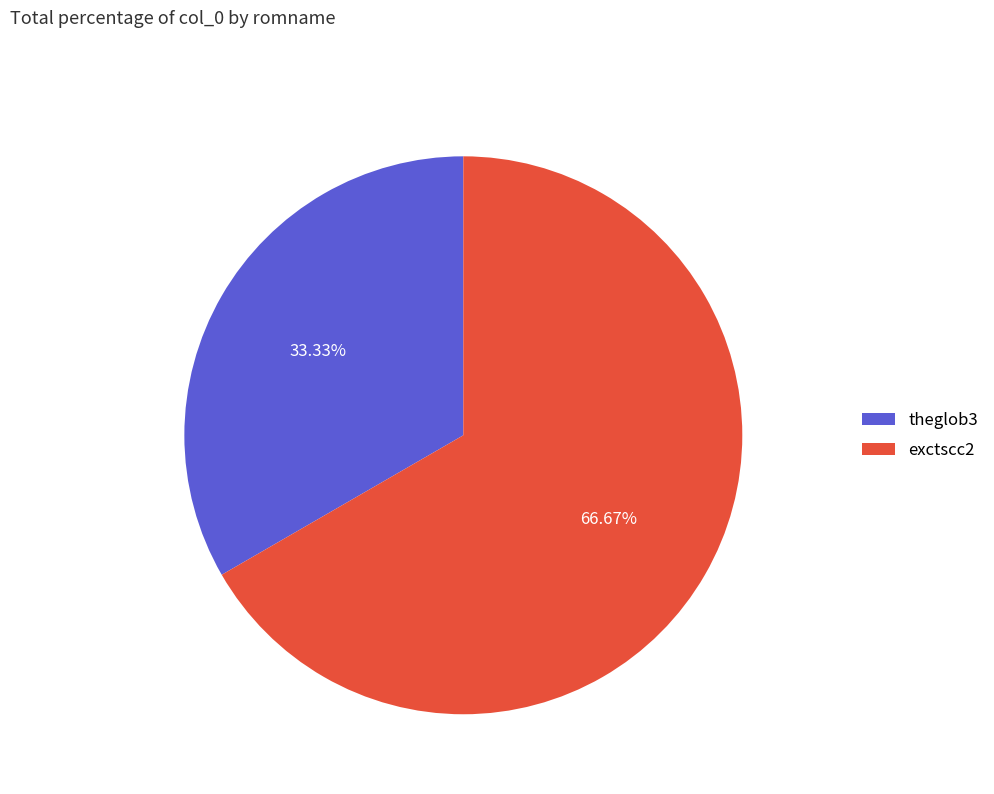

To the nearest percent, what is the difference between the largest and smallest slice percentages?

33%